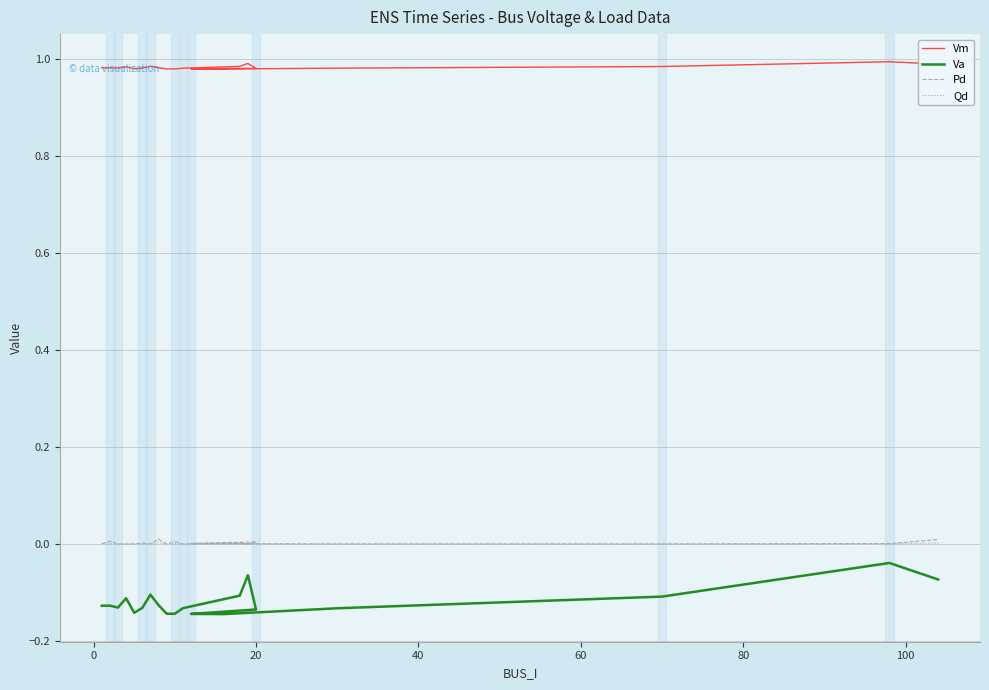

Which series has the widest spread of values?

Va